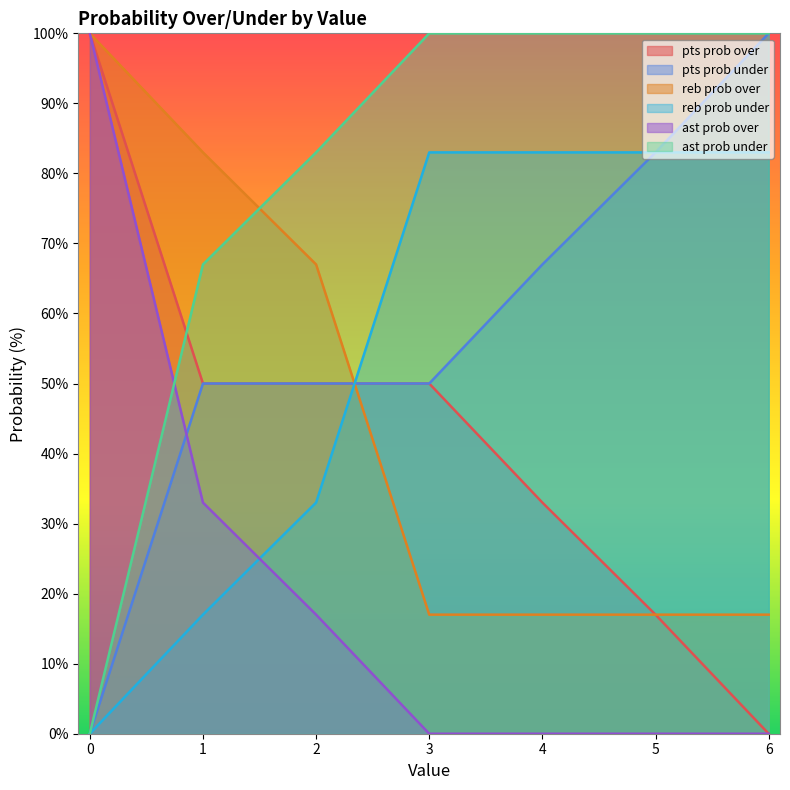

Which label corresponds to the smallest value in the chart?

6